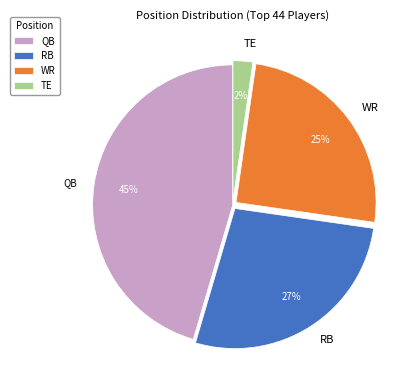

True or false: WR accounts for 17% of the total.

False